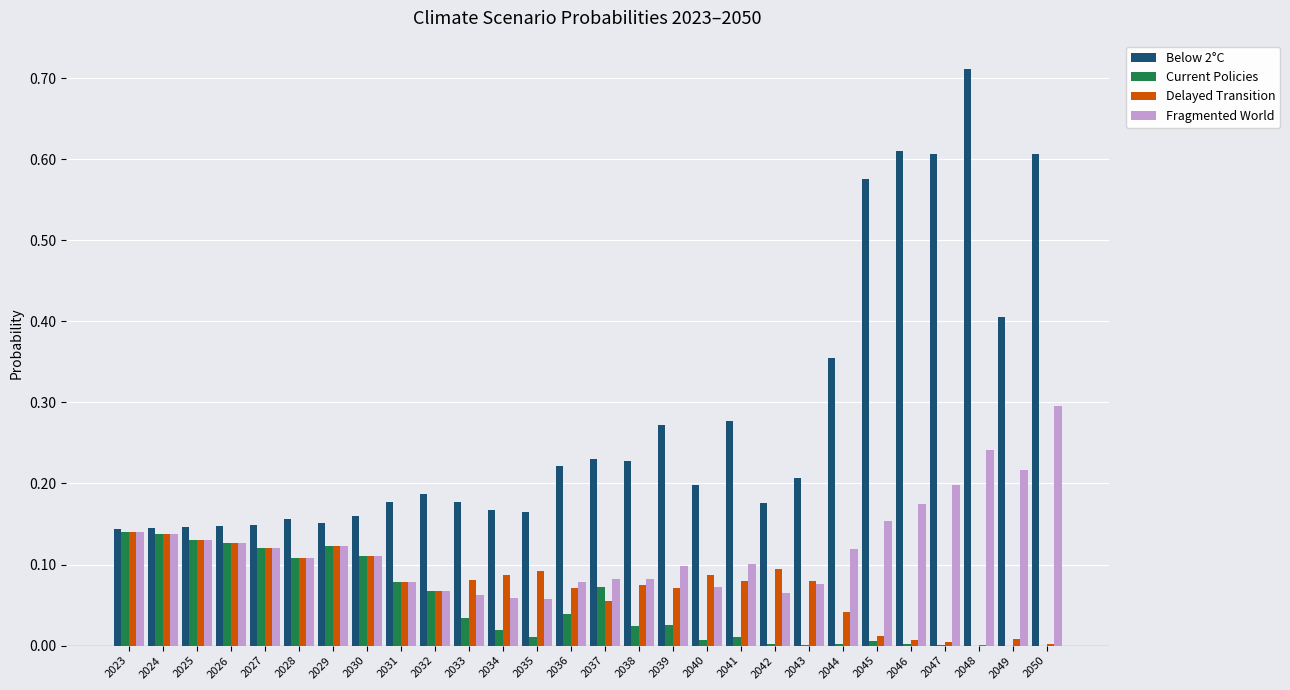

Is it true that Delayed Transition equals 0.1 at 2028?

True